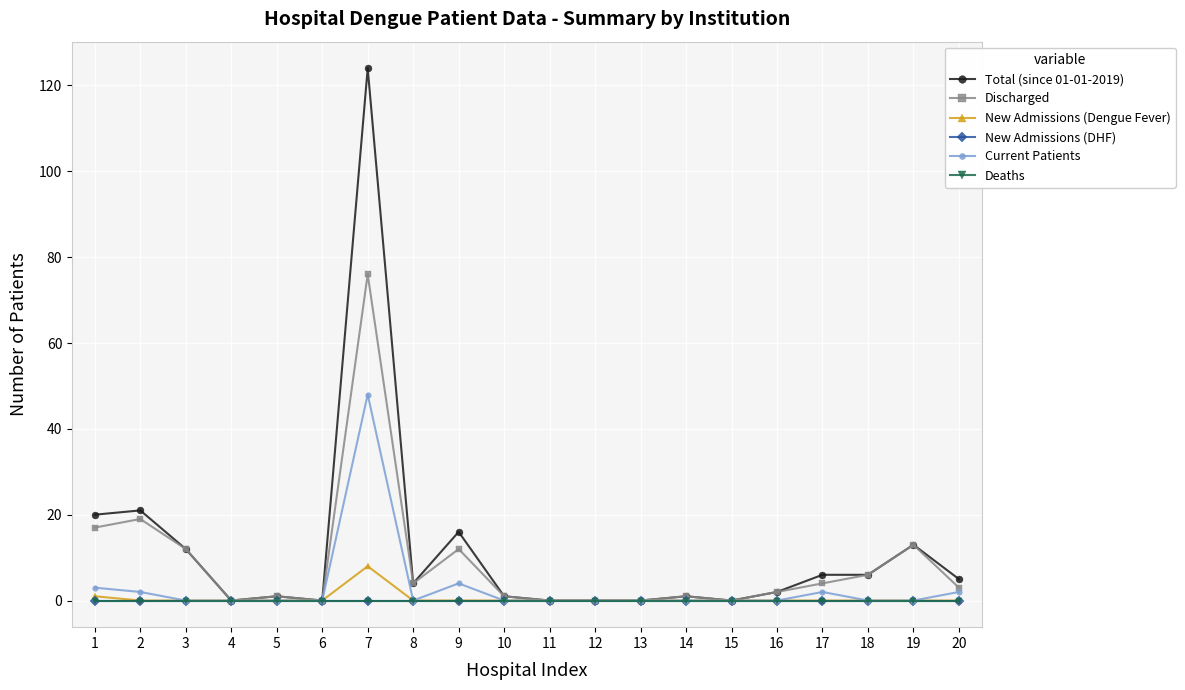

Is this an area chart (filled region under the line)?

No